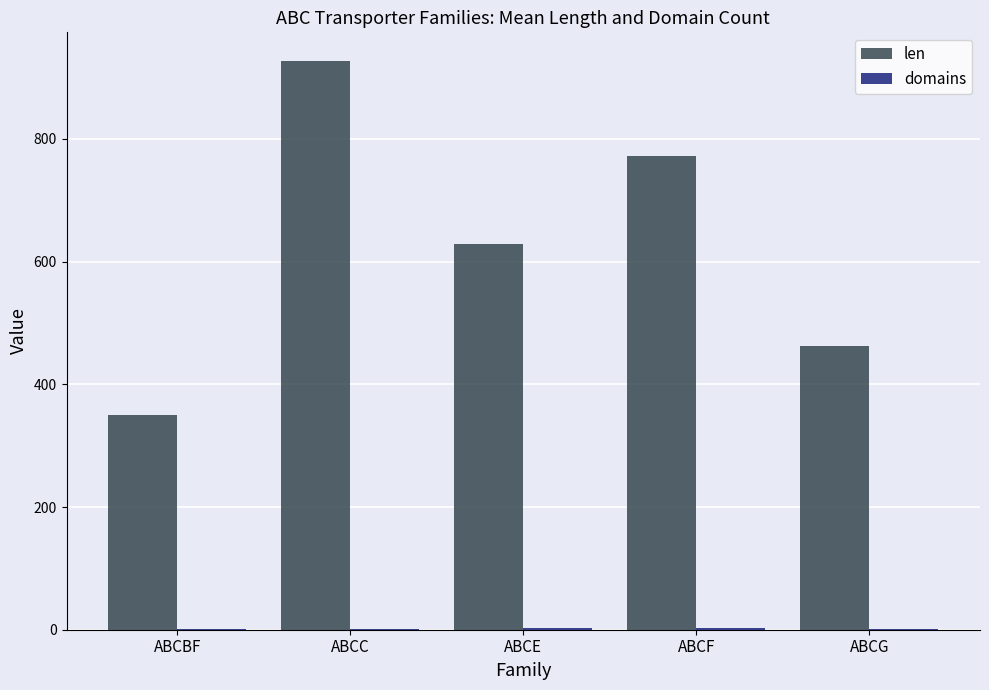

Between ABCF and ABCG, which series saw the biggest shift?

len